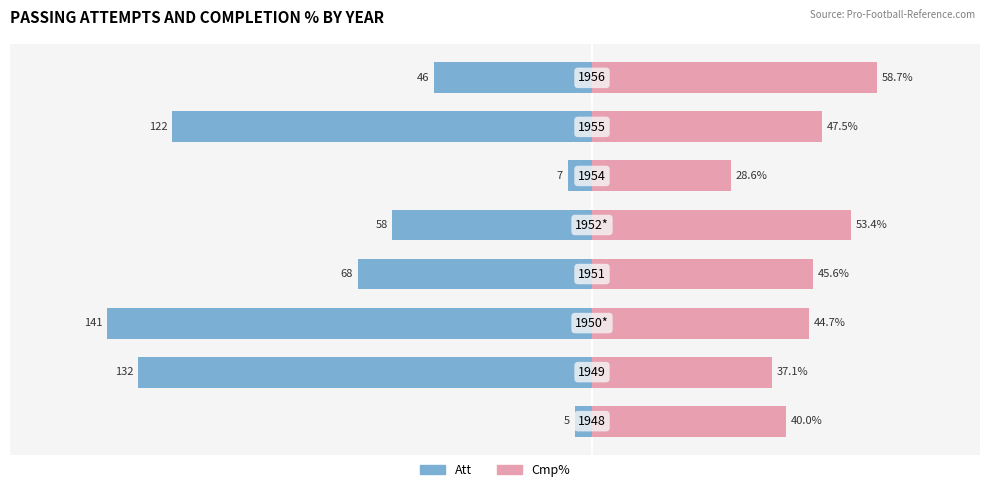

How many bars are there in total?

16